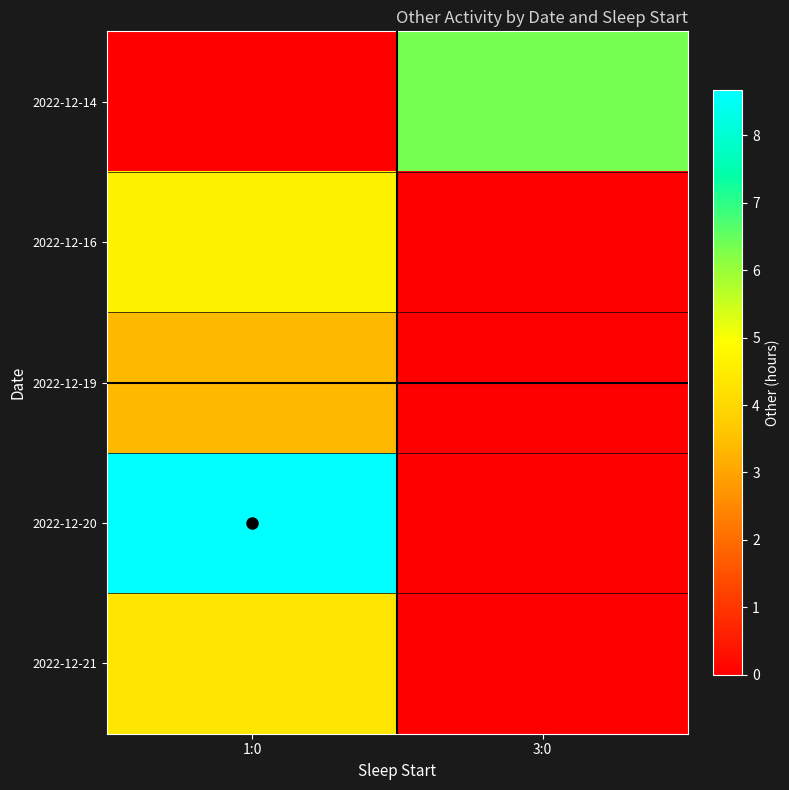

List the series in order of their peak value, lowest first.

2022-12-19, 2022-12-21, 2022-12-16, 2022-12-14, 2022-12-20